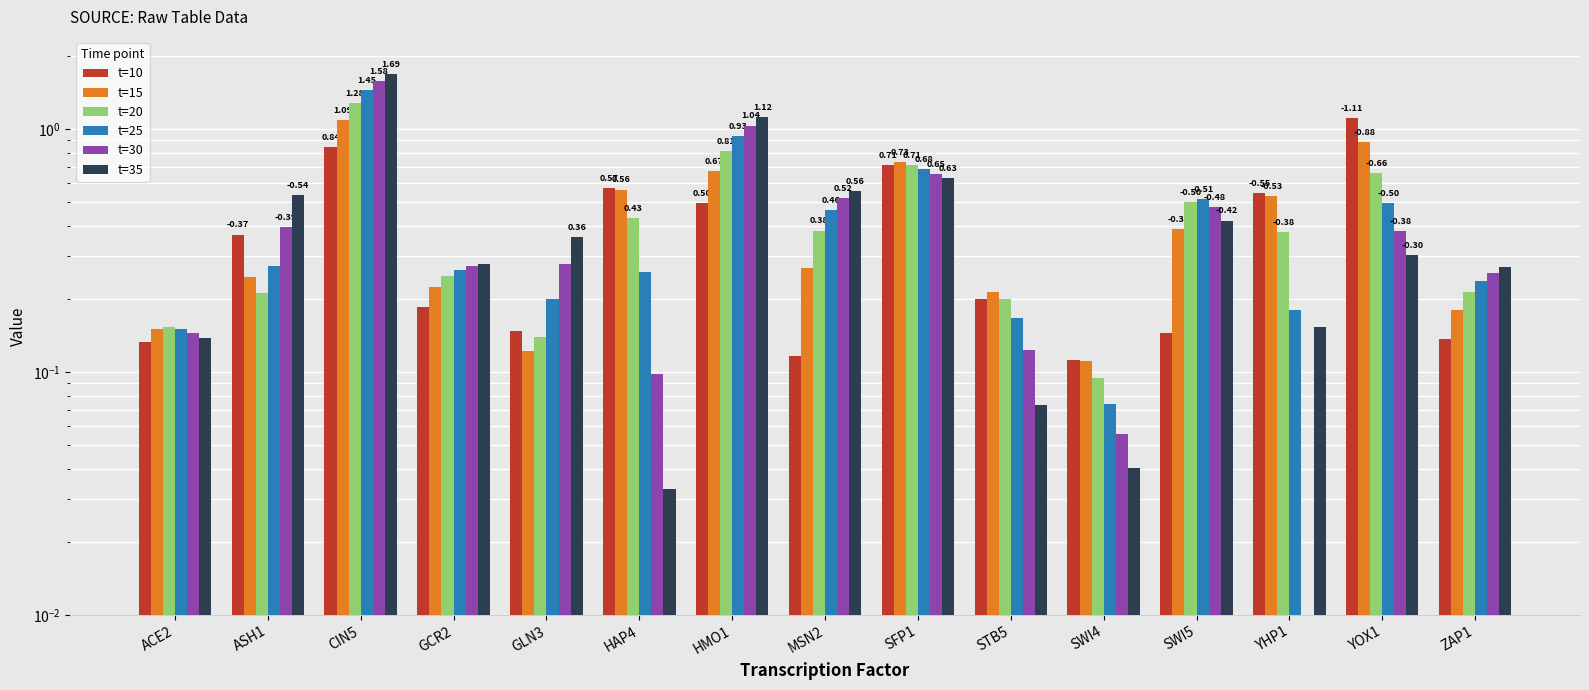

Reading left to right, transcribe all the data shown in this chart.

t=10: ACE2=0.1	ASH1=0.4	CIN5=0.8	GCR2=0.2	GLN3=0.1	HAP4=0.6	HMO1=0.5	MSN2=0.1	SFP1=0.7	STB5=0.2	SWI4=0.1	SWI5=0.1	YHP1=0.5	YOX1=1.1	ZAP1=0.1
t=15: ACE2=0.2	ASH1=0.2	CIN5=1.1	GCR2=0.2	GLN3=0.1	HAP4=0.6	HMO1=0.7	MSN2=0.3	SFP1=0.7	STB5=0.2	SWI4=0.1	SWI5=0.4	YHP1=0.5	YOX1=0.9	ZAP1=0.2
t=20: ACE2=0.2	ASH1=0.2	CIN5=1.3	GCR2=0.2	GLN3=0.1	HAP4=0.4	HMO1=0.8	MSN2=0.4	SFP1=0.7	STB5=0.2	SWI4=0.1	SWI5=0.5	YHP1=0.4	YOX1=0.7	ZAP1=0.2
t=25: ACE2=0.2	ASH1=0.3	CIN5=1.4	GCR2=0.3	GLN3=0.2	HAP4=0.3	HMO1=0.9	MSN2=0.5	SFP1=0.7	STB5=0.2	SWI4=0.1	SWI5=0.5	YHP1=0.2	YOX1=0.5	ZAP1=0.2
t=30: ACE2=0.1	ASH1=0.4	CIN5=1.6	GCR2=0.3	GLN3=0.3	HAP4=0.1	HMO1=1.0	MSN2=0.5	SFP1=0.7	STB5=0.1	SWI4=0.1	SWI5=0.5	YHP1=0.0	YOX1=0.4	ZAP1=0.3
t=35: ACE2=0.1	ASH1=0.5	CIN5=1.7	GCR2=0.3	GLN3=0.4	HAP4=0.0	HMO1=1.1	MSN2=0.6	SFP1=0.6	STB5=0.1	SWI4=0.0	SWI5=0.4	YHP1=0.2	YOX1=0.3	ZAP1=0.3